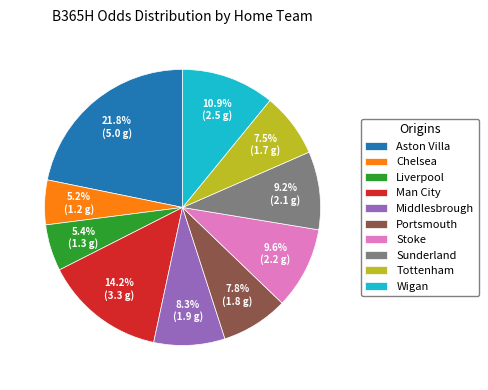

What is the largest slice in the pie chart?

Aston Villa